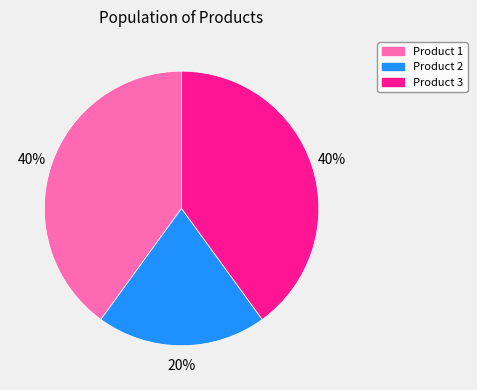

Is there a majority slice in this chart?

No